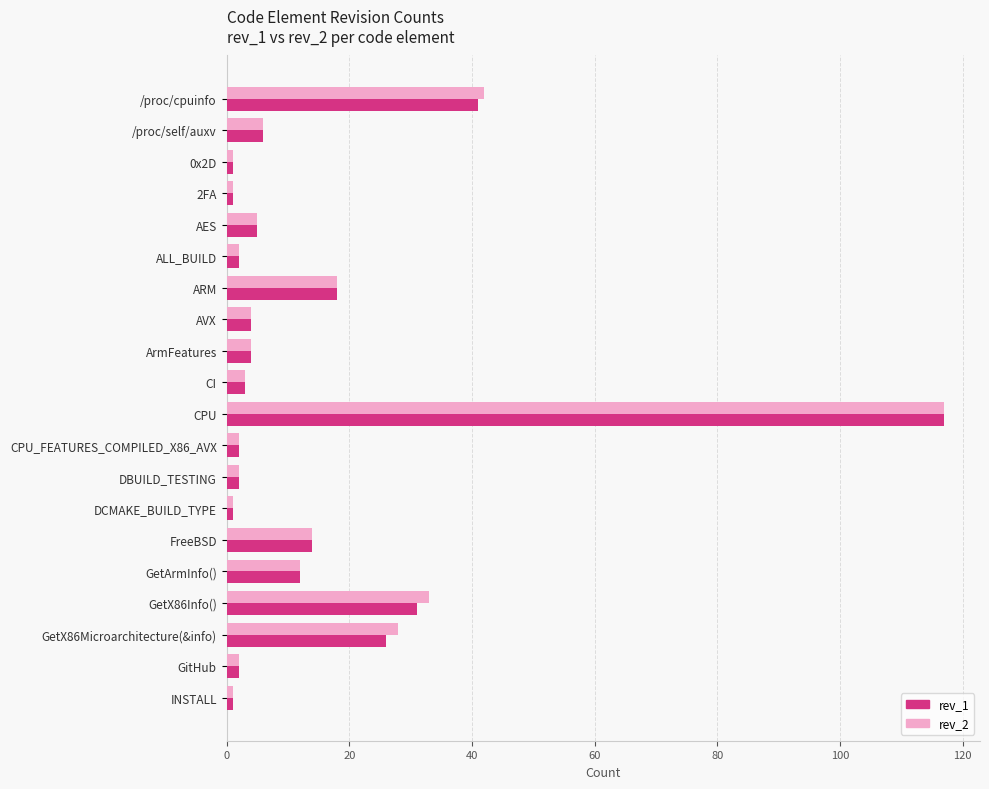

Which category has the highest value in the rev_2 series?

CPU